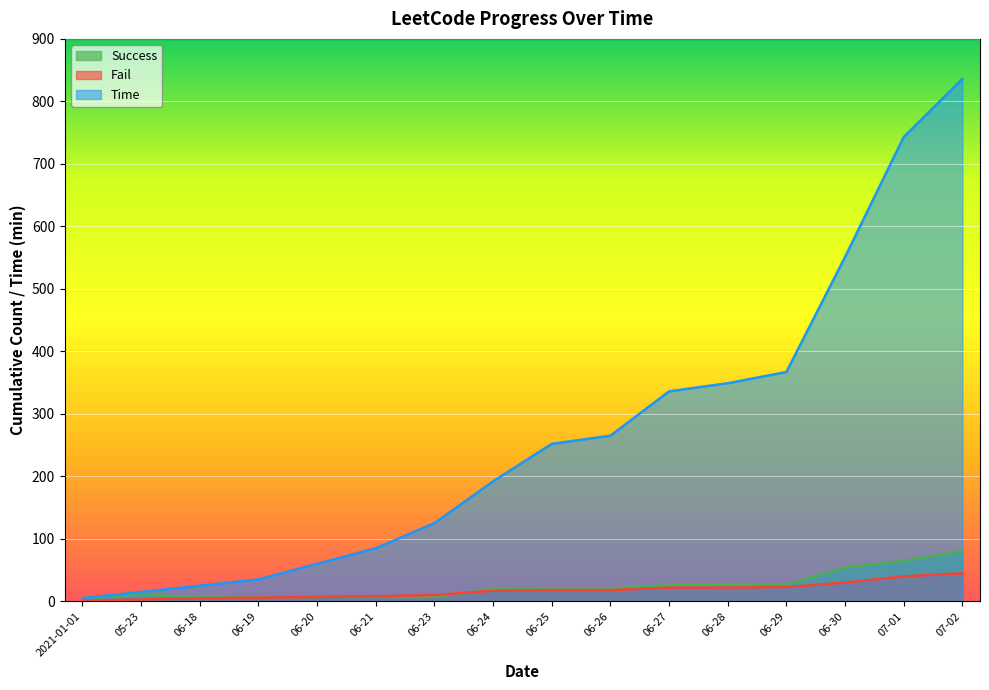

Is it true that Success equals 26 at 06-27?

True